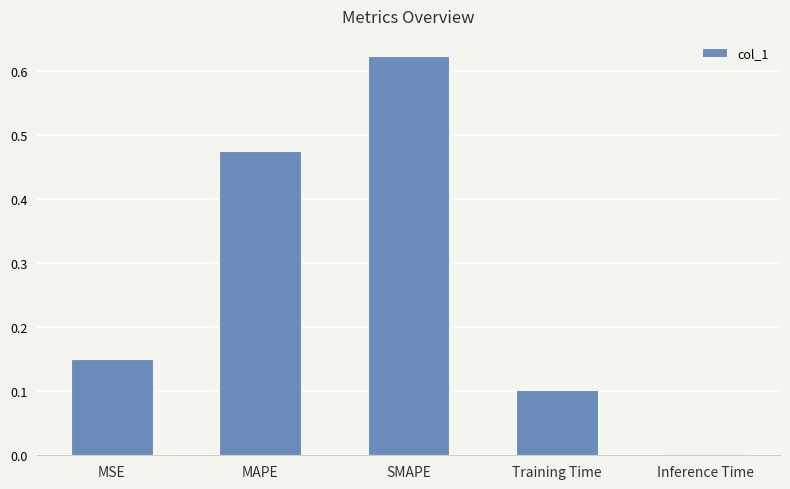

Which category has the highest value across all series?

SMAPE